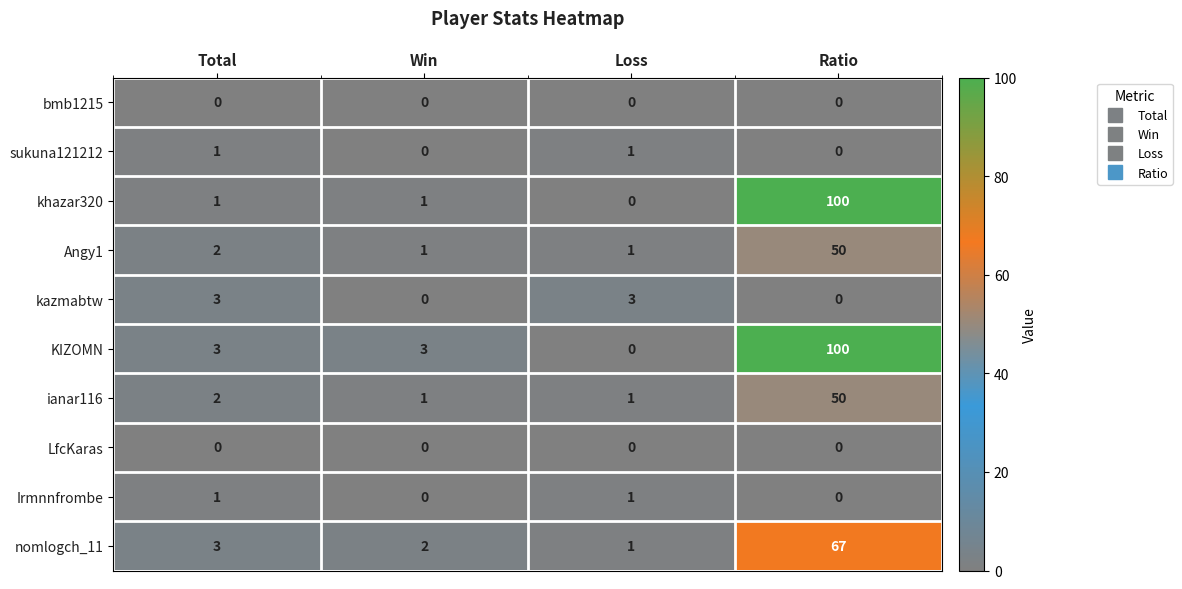

What is the greatest value displayed?

100